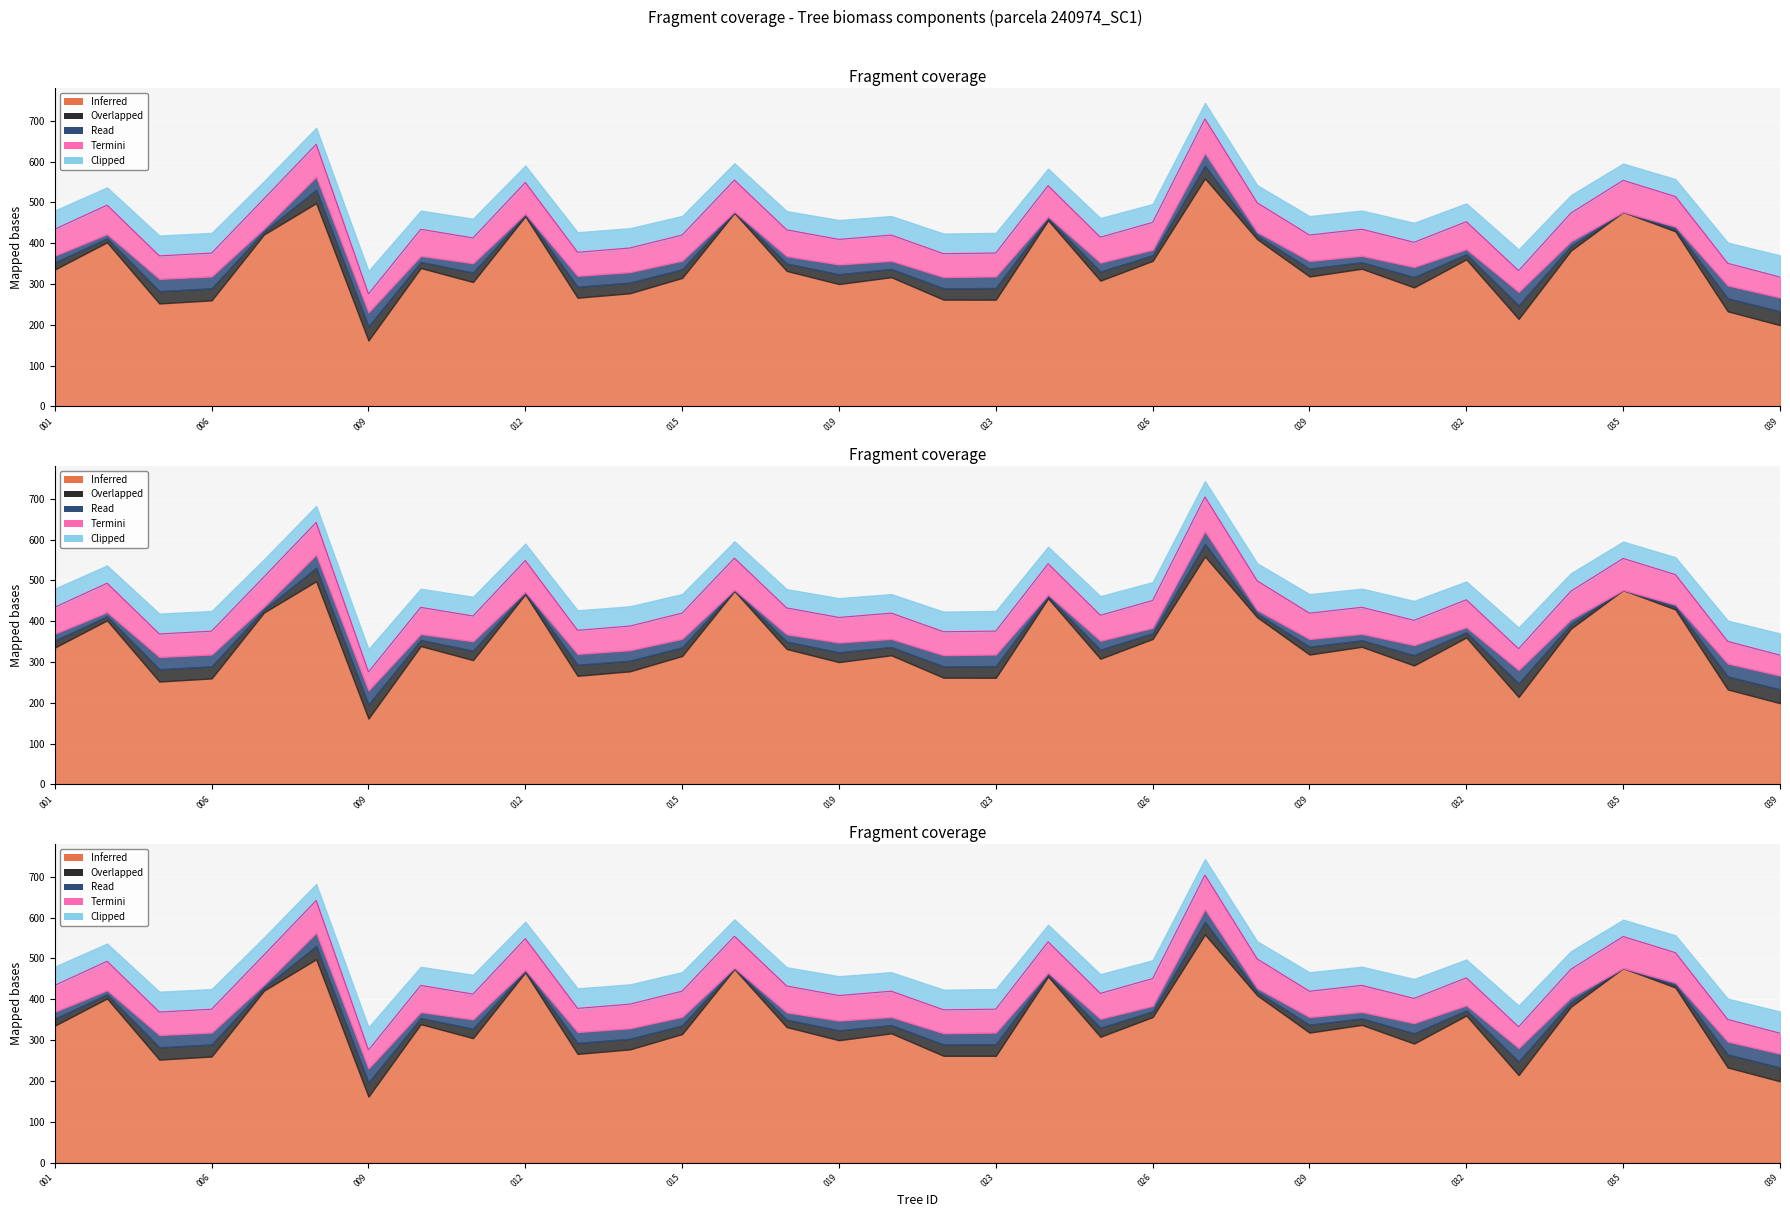

At which label is Inferred closest to 360?

240974032